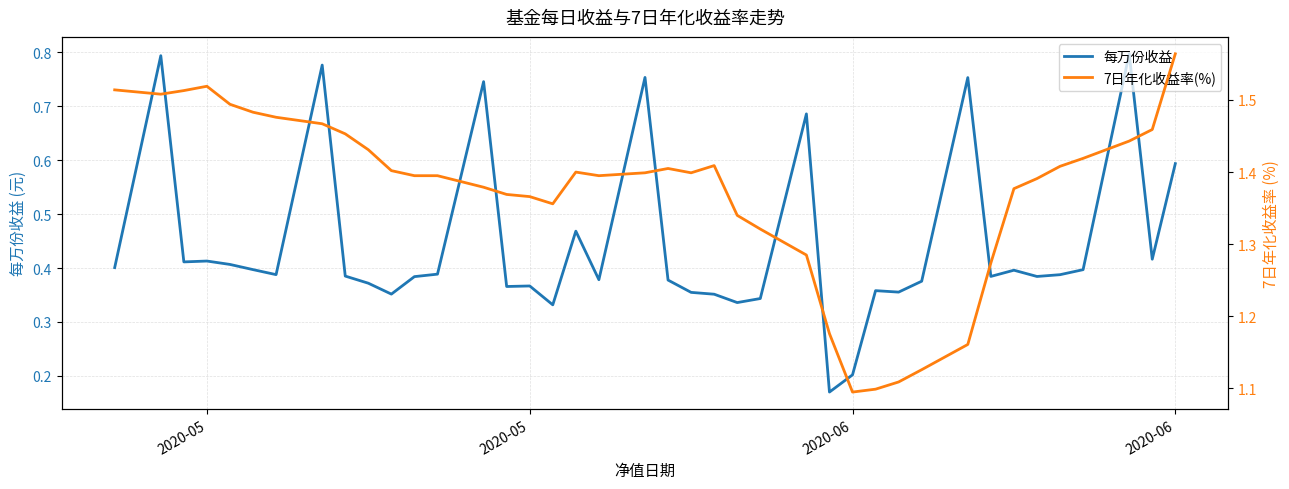

True or false: 7日年化收益率(%) and 每万份收益 cross at least once.

False